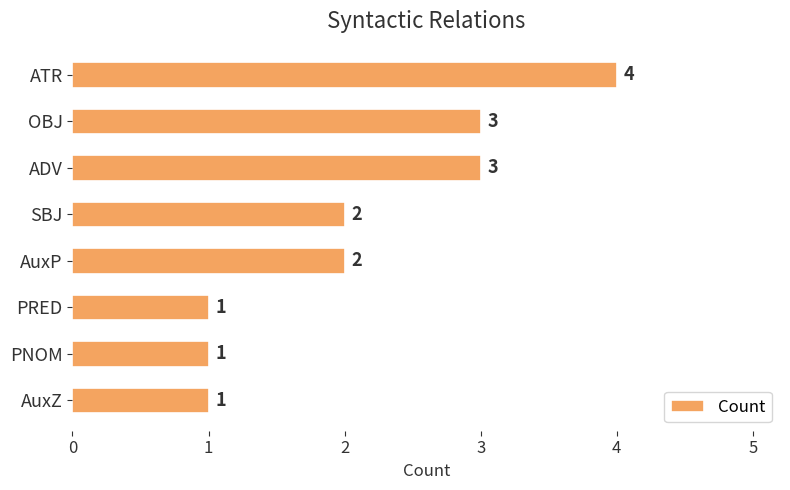

The chart shows a value of 1 at PNOM. True or false?

True